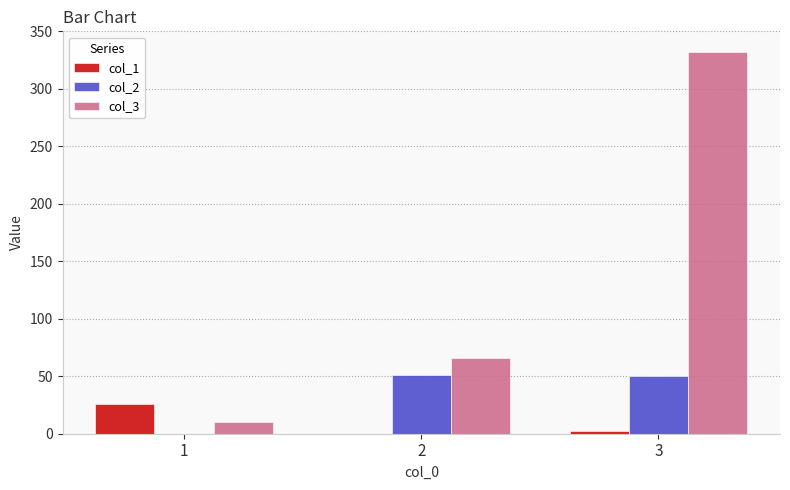

Which series has the largest total across all categories?

col_3